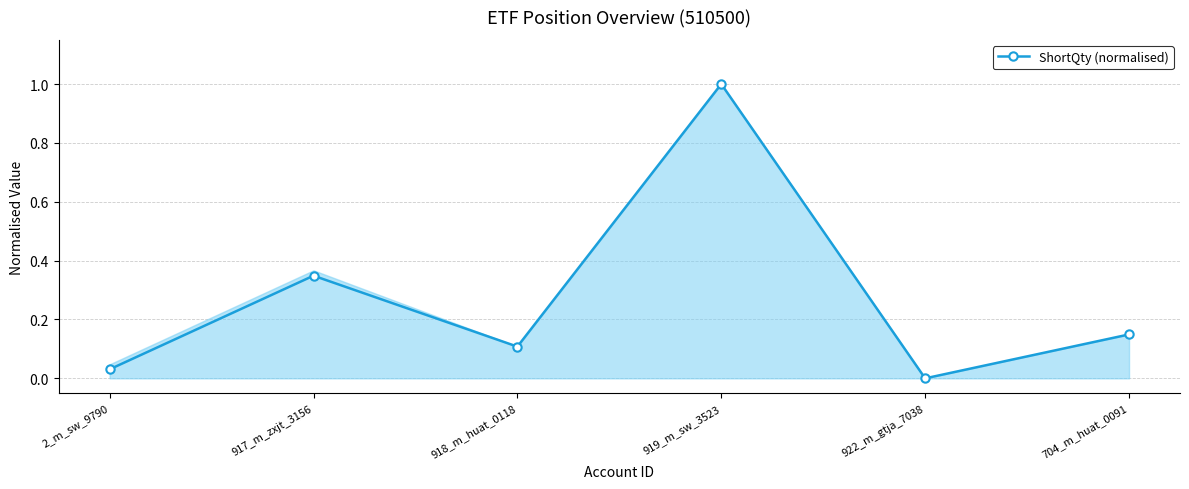

The value at 704_m_huat_0091 is 0.1. True or false?

True